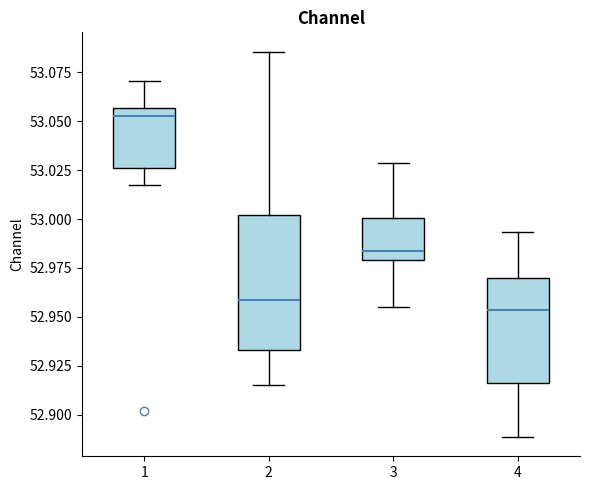

Reading left to right, read every box against the y-axis: the position of its median line, the range the box covers, and the ends of its whiskers. The values are not printed on the chart, so give them approximately, as read against the axis.

1: median 53.055 (just below the box's upper edge), box 53.025 to 53.055, whiskers 53.015 to 53.070
2: median 52.960, box 52.935 to 53.000, whiskers 52.915 to 53.085
3: median 52.985, box 52.980 to 53.000, whiskers 52.955 to 53.030
4: median 52.955, box 52.915 to 52.970, whiskers 52.890 to 52.995